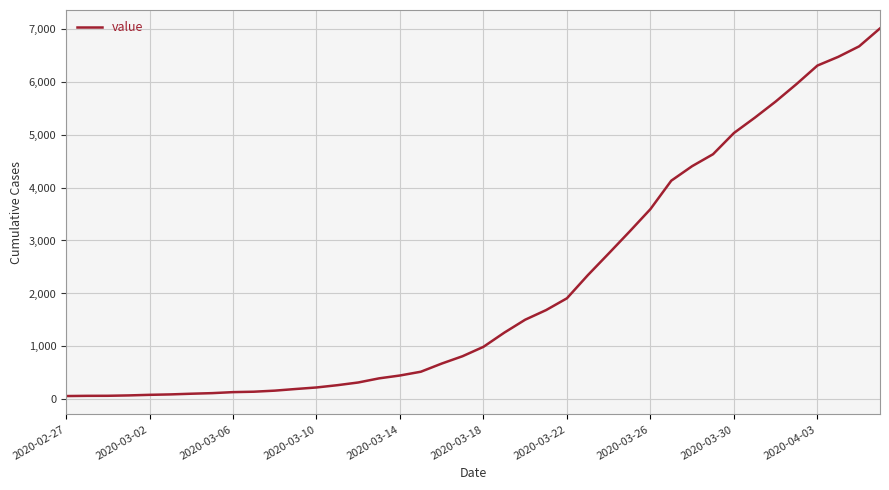

What is the difference between the maximum and minimum values?

6939